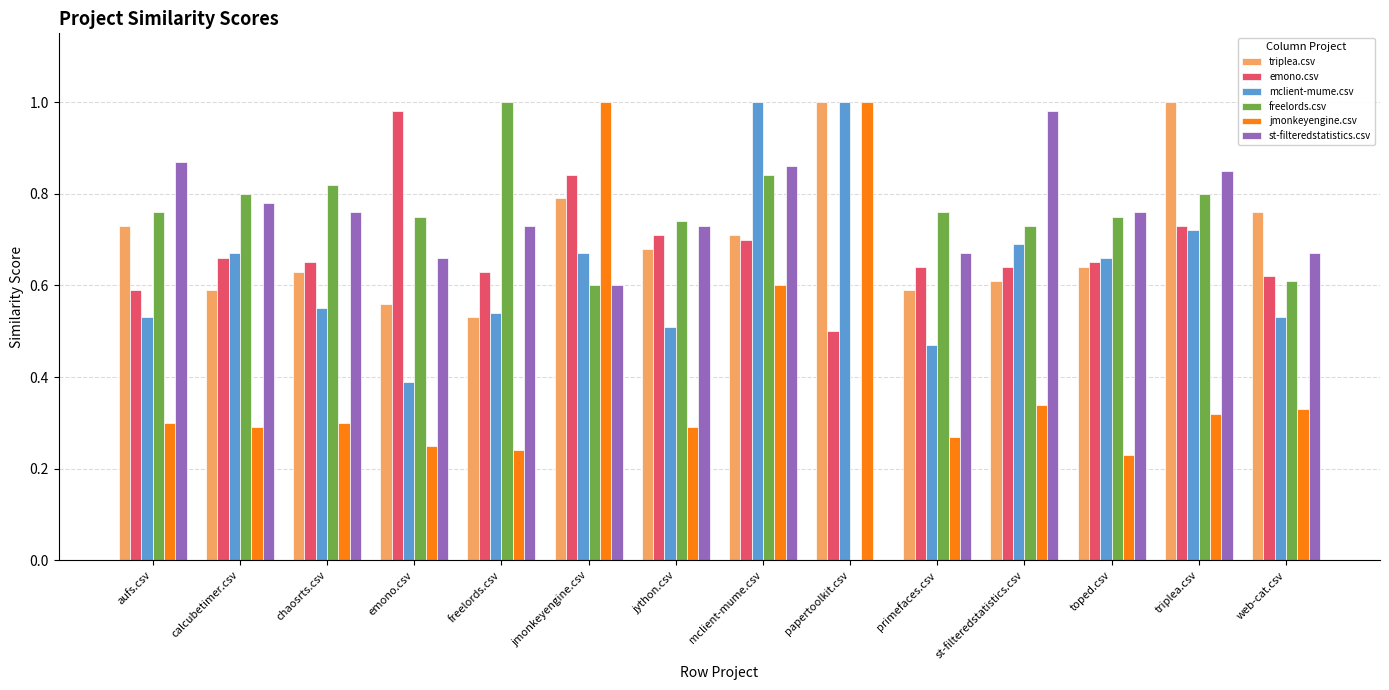

Which series changed the most between papertoolkit.csv and st-filteredstatistics.csv?

st-filteredstatistics.csv